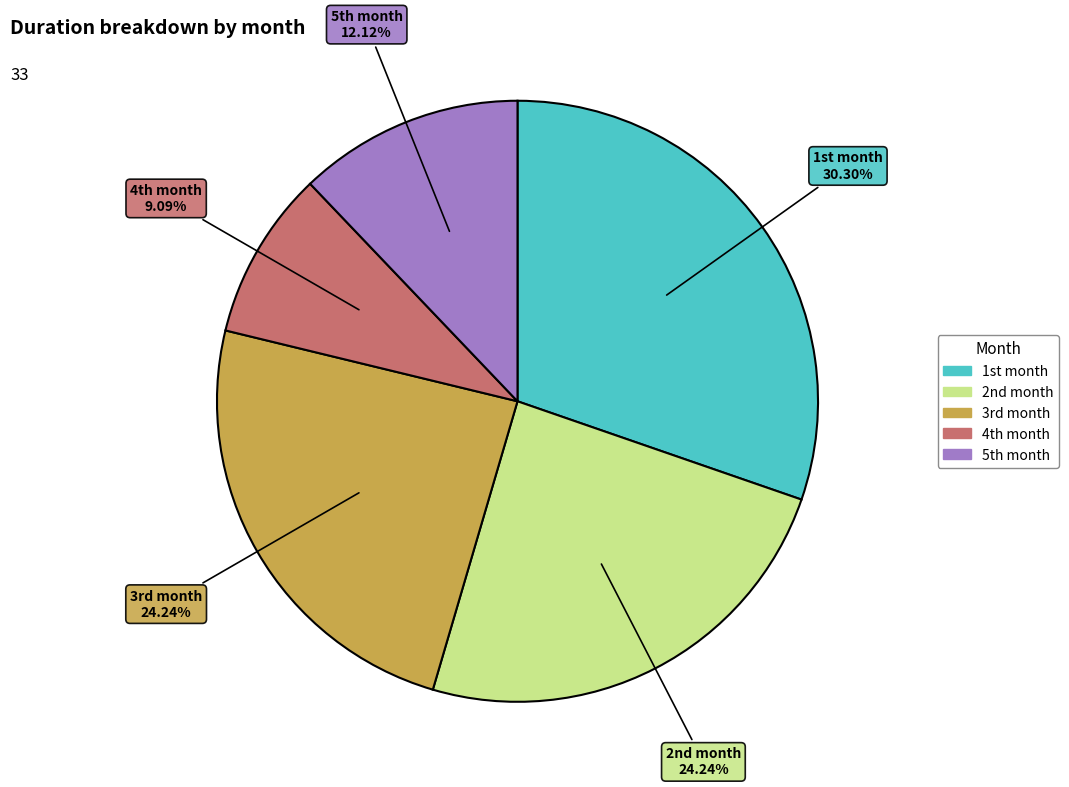

To the nearest percent, what is the average slice percentage?

20%